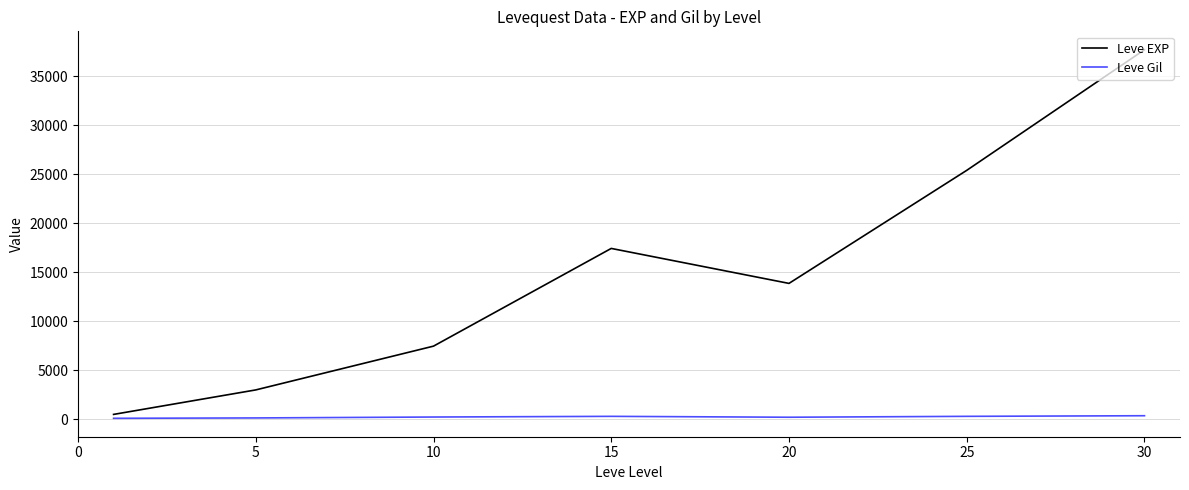

List the series in order of their overall mean, lowest first.

Leve Gil, Leve EXP